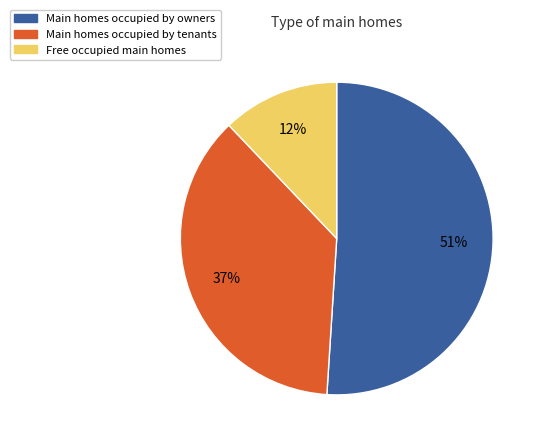

Is there any slice that represents more than half of the pie?

Yes